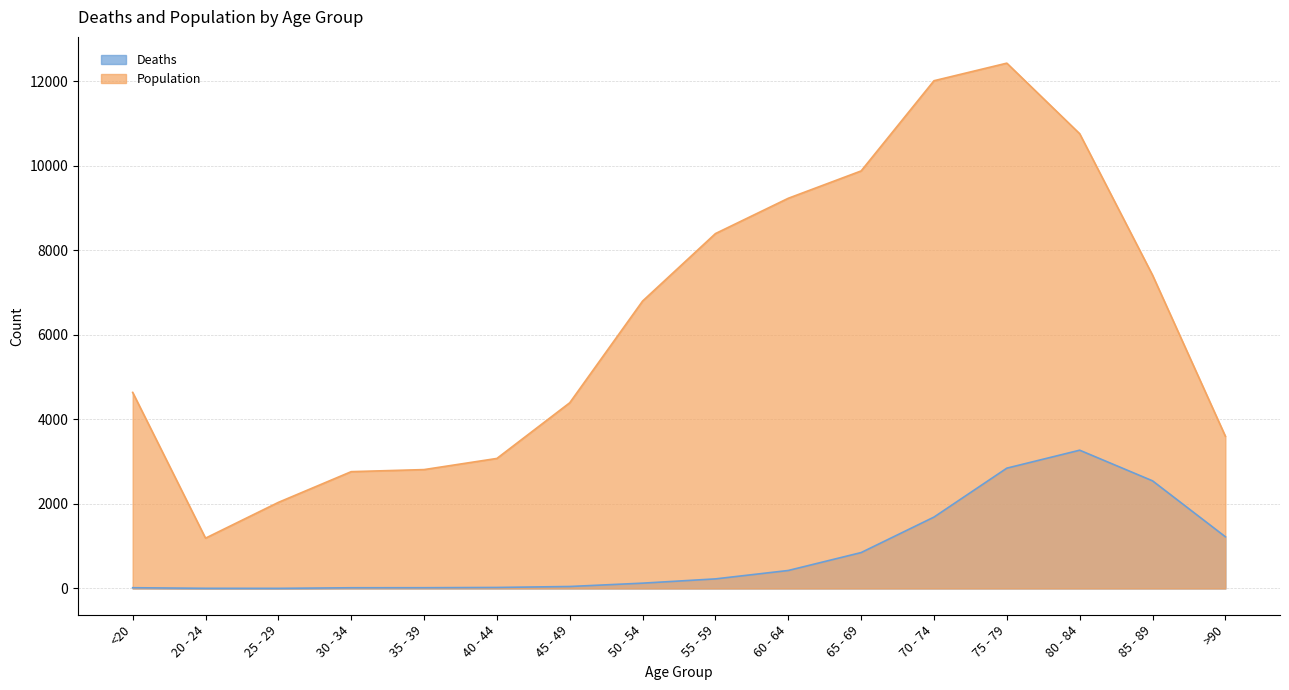

What is the difference between the Deaths values at >90 and 50 - 54?

1098